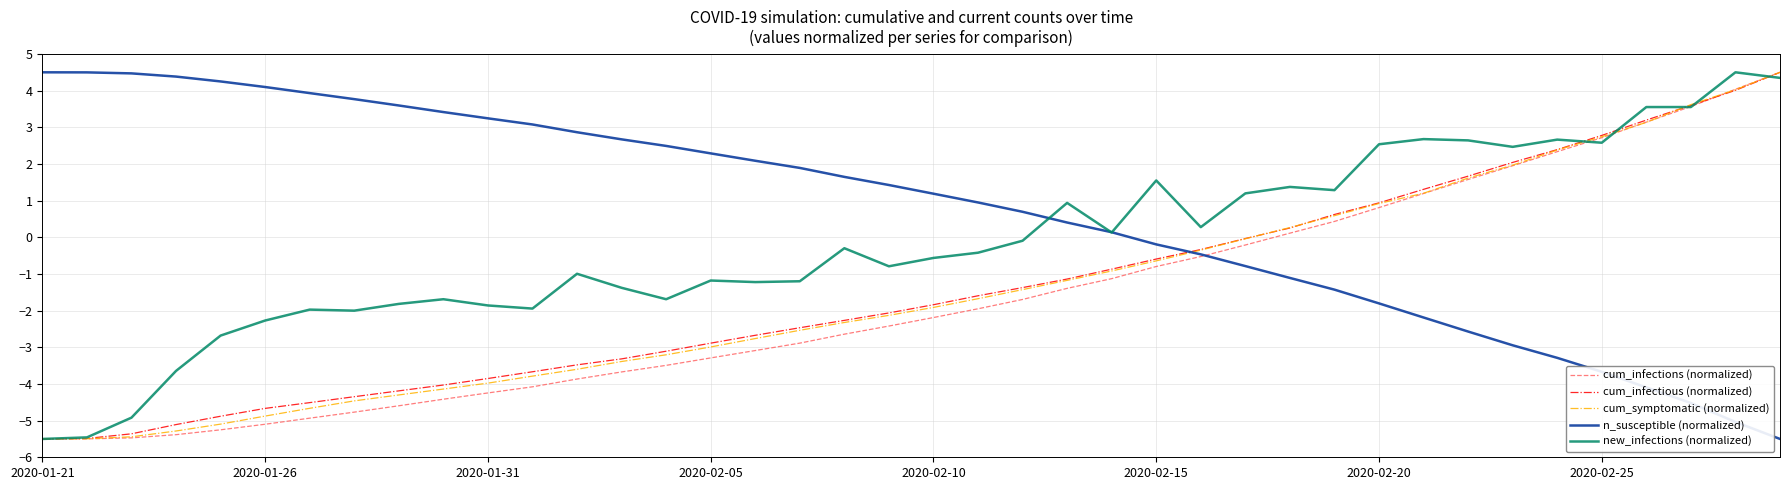

Which series has the largest total across all categories?

n_susceptible (normalized)